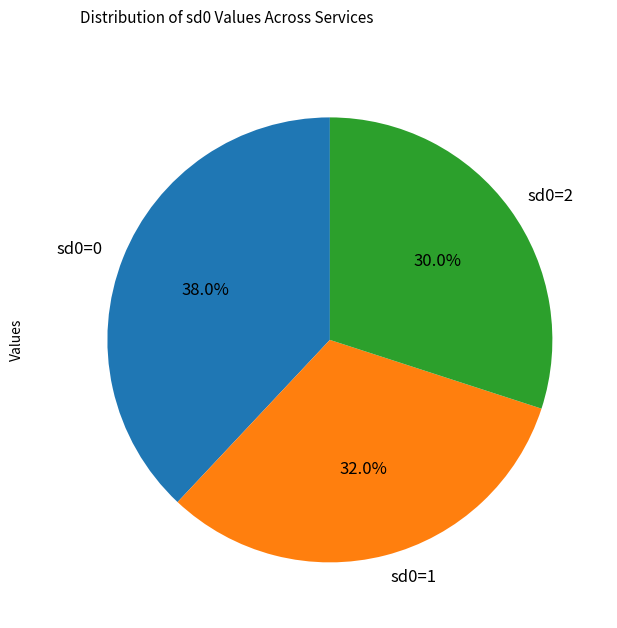

Count the number of slices in the pie.

3